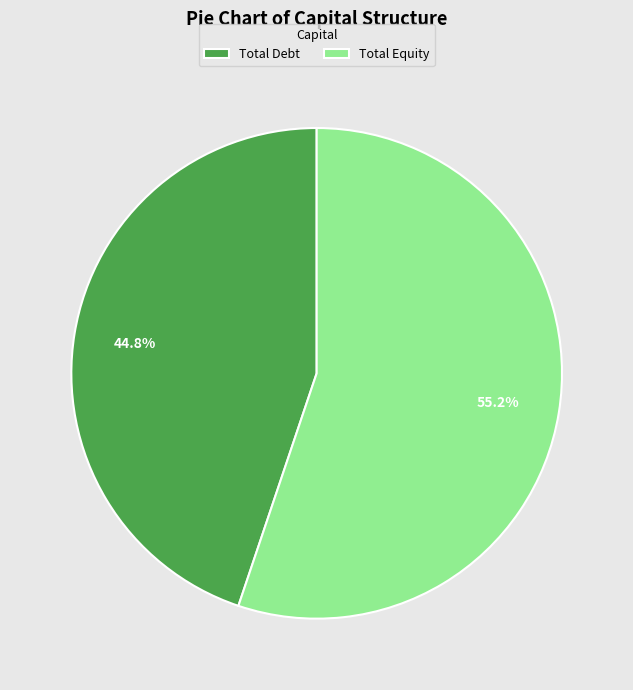

Is Total Debt the majority of the pie?

No